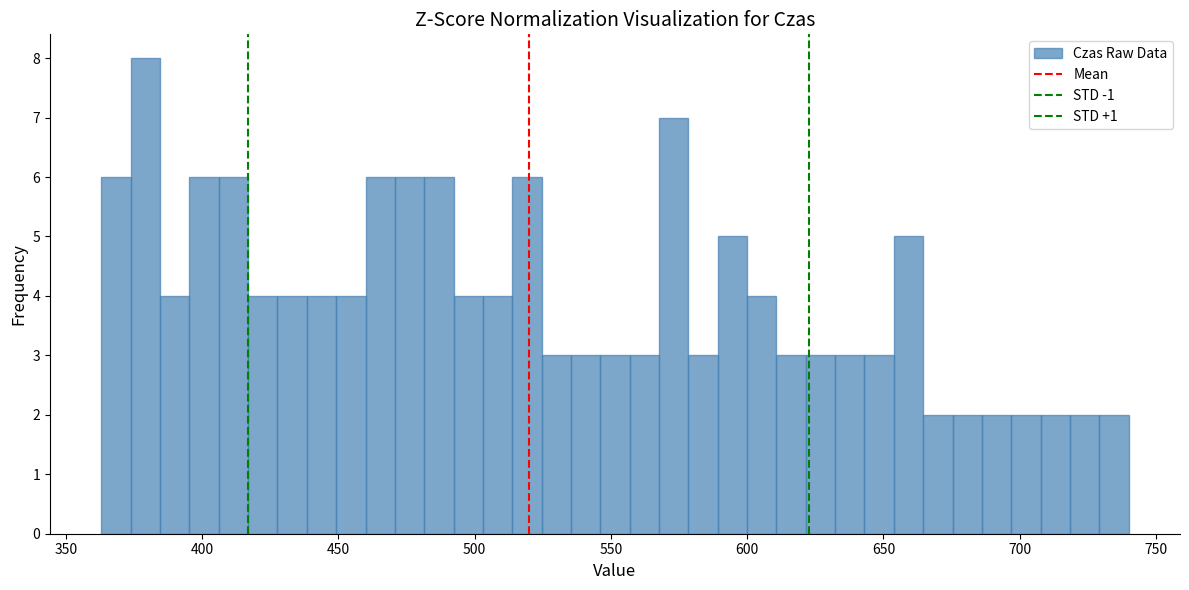

Read against the x-axis, roughly where is the centre of the tallest bar?

380